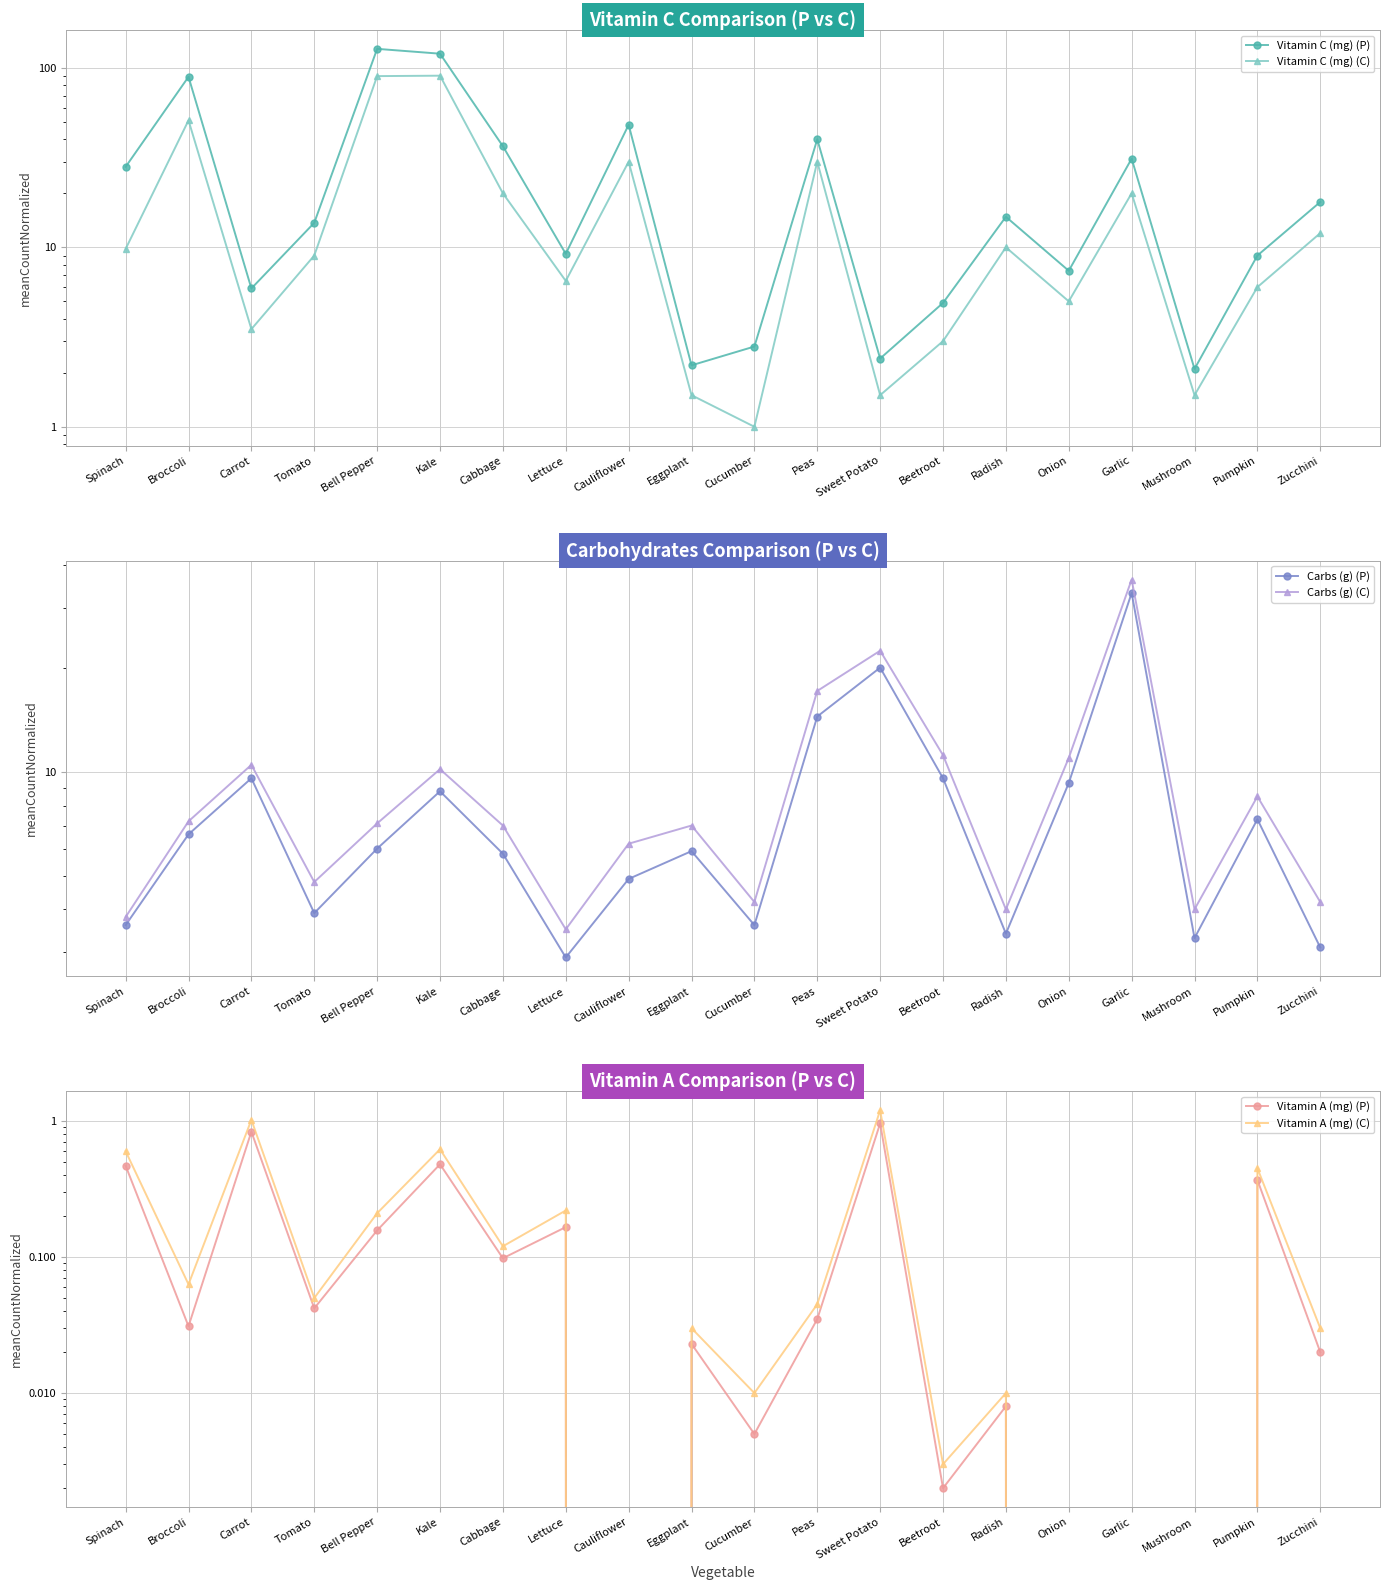

Which series has the largest total across all categories?

Vitamin C (mg) (P)